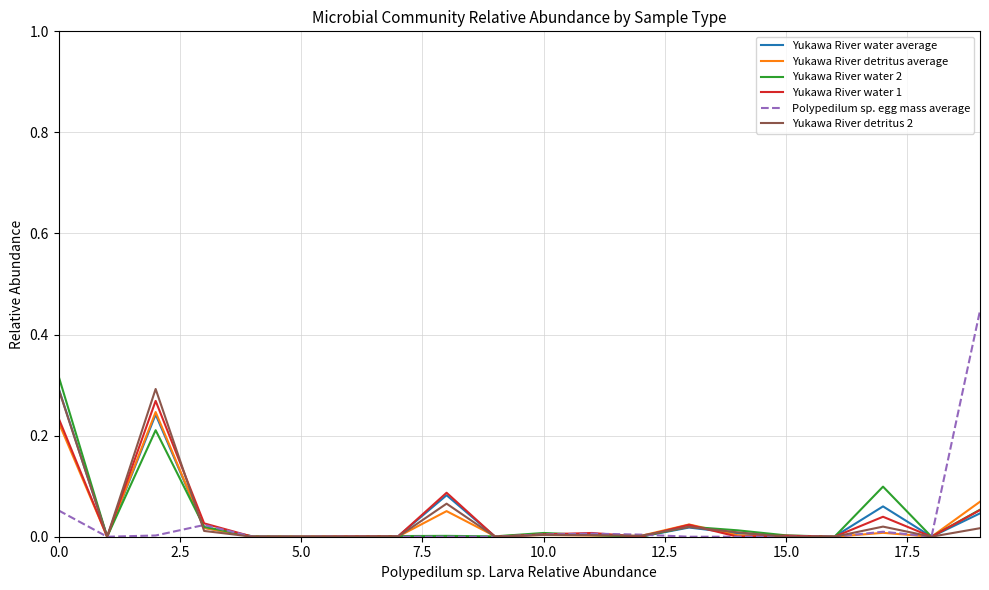

Which series has the largest range (max minus min)?

Polypedilum sp. egg mass average